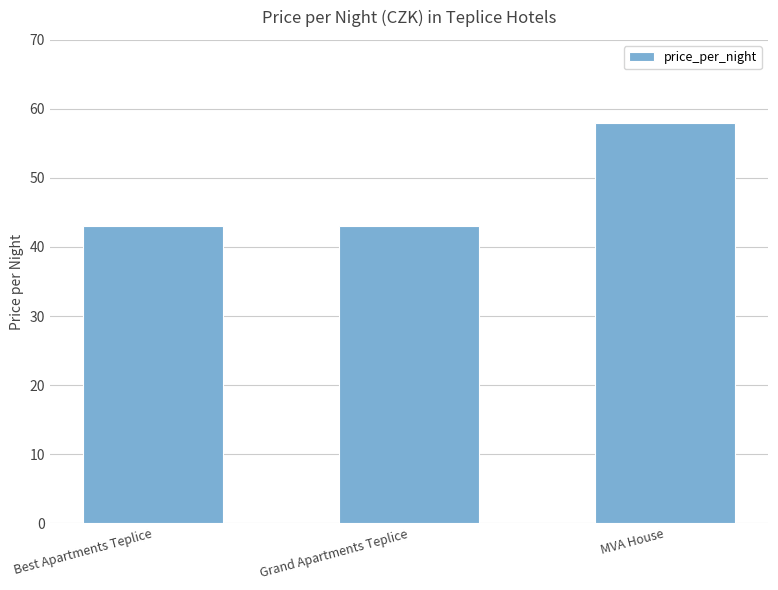

How many distinct data groups are displayed?

1